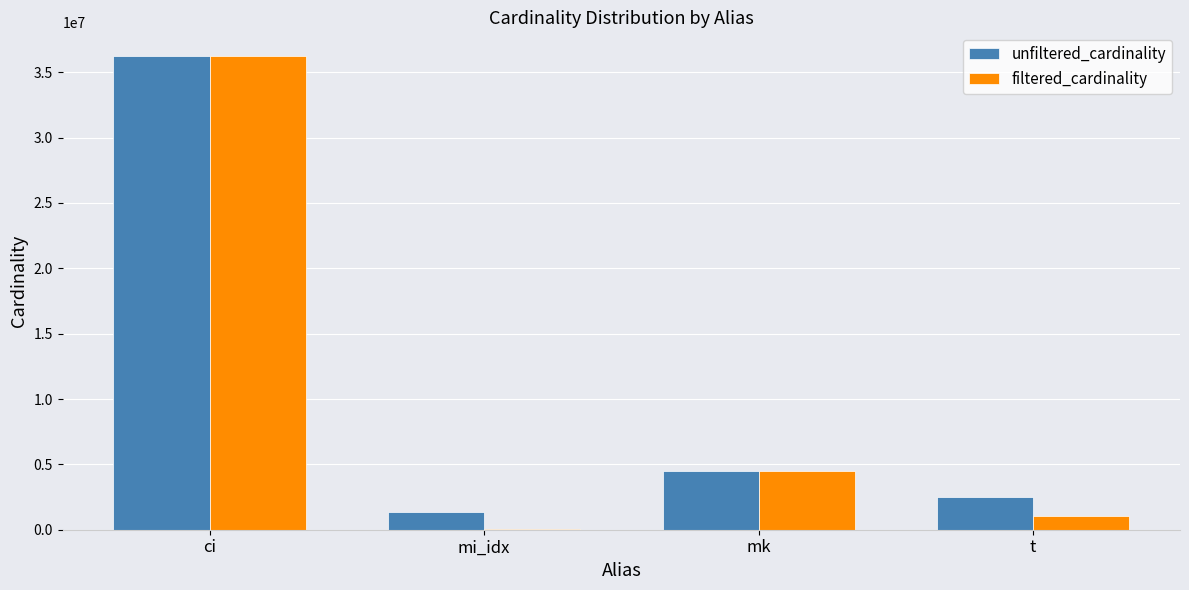

At which label is unfiltered_cardinality closest to 18812189?

mk